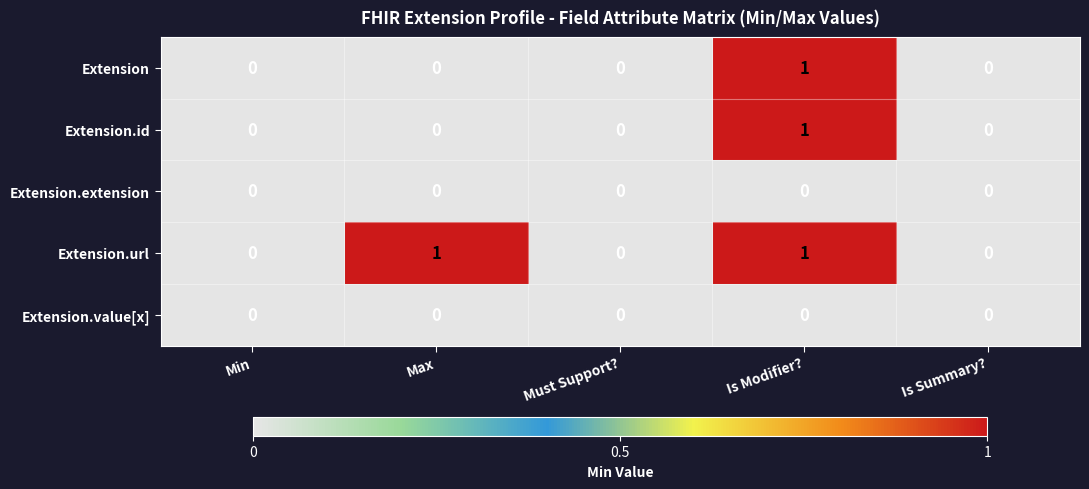

How many categories are shown in the chart?

5